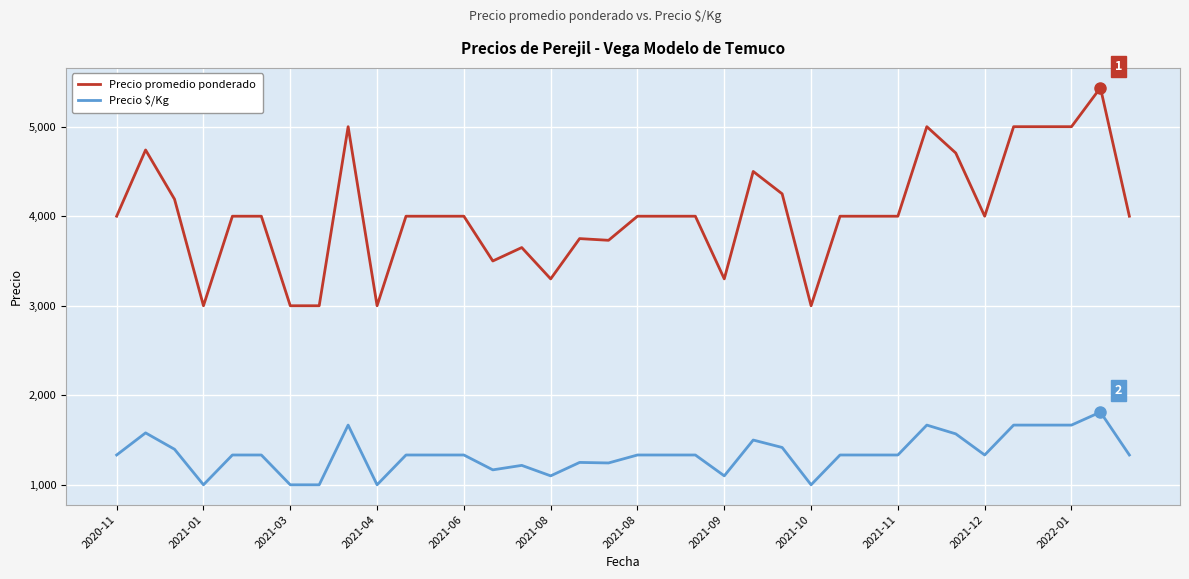

Which series has the largest total across all categories?

Precio promedio ponderado